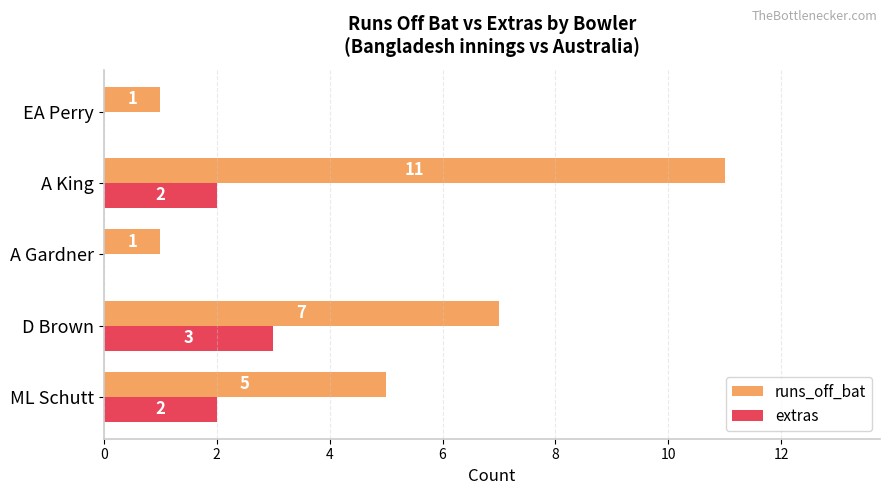

What is the sum of all extras values?

7